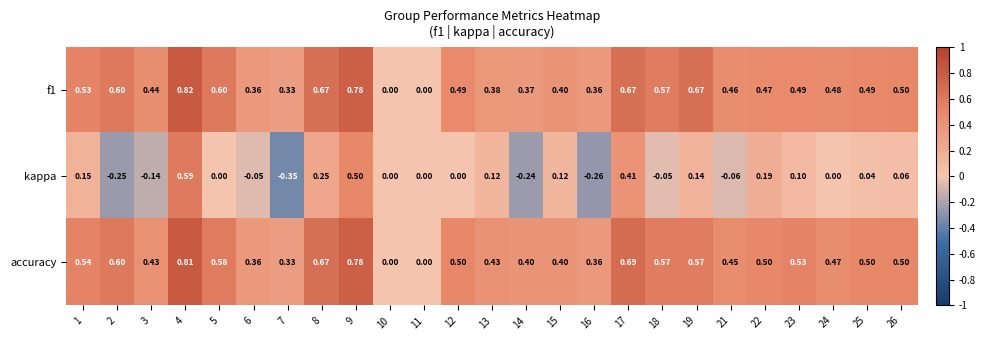

Which series changed the most between 18 and 19?

kappa